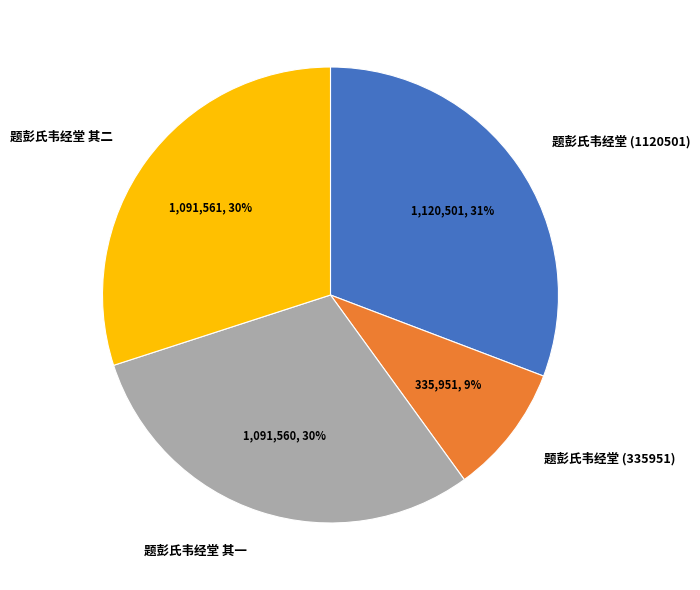

Combined, do 题彭氏韦经堂 其一 and 题彭氏韦经堂 (1120501) account for over 50%?

Yes